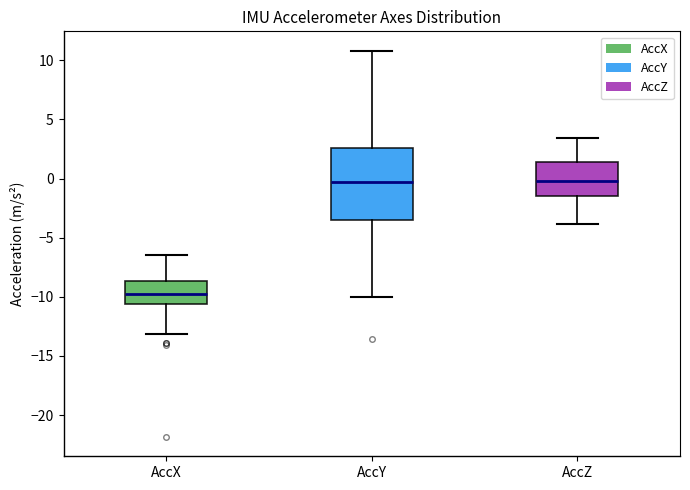

Comparing the boxes themselves (not the whiskers), which one is the tallest?

AccY